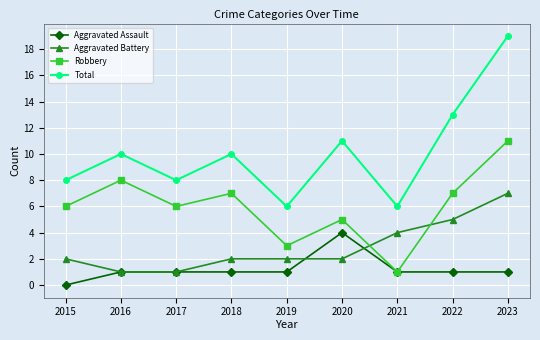

List the series in order of their peak value, highest first.

Total, Robbery, Aggravated Battery, Aggravated Assault